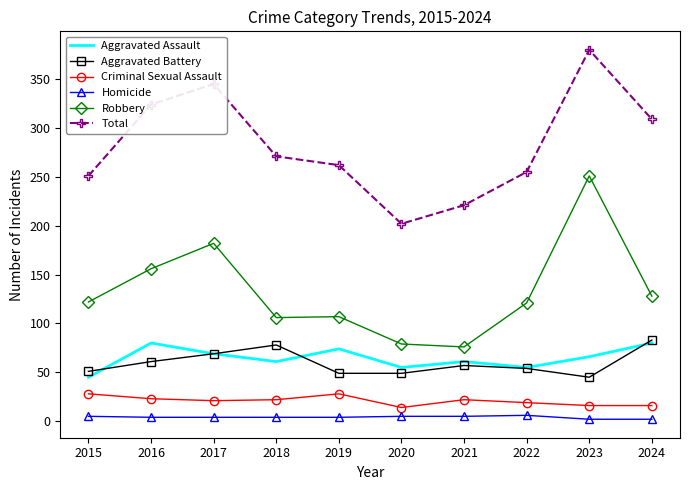

In Total, how many points are higher than both neighbors (excluding endpoints)?

2